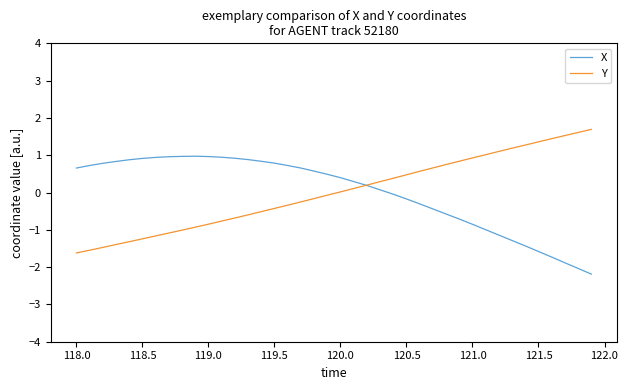

How many intersections are there between Y and X?

1